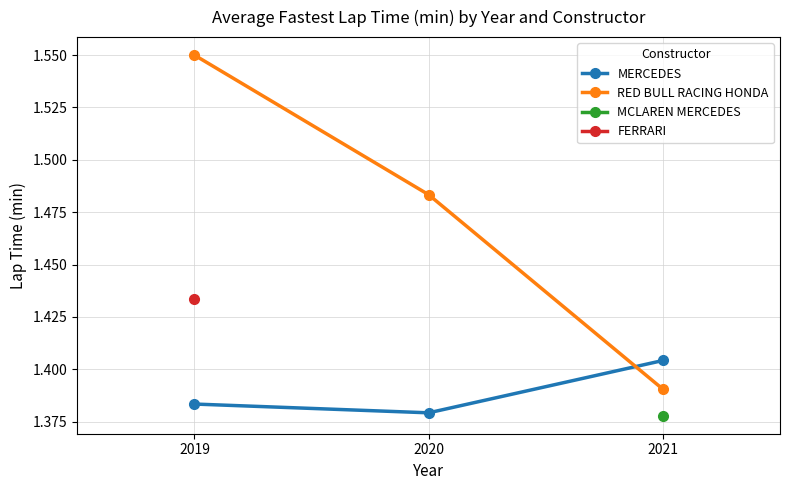

Is this an area chart (filled region under the line)?

No